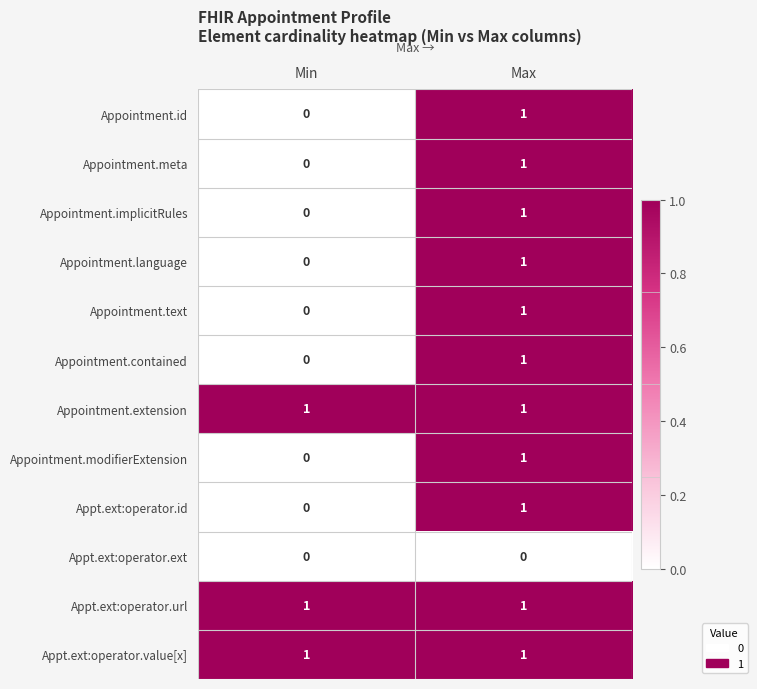

At which label is Appt.ext:operator.id closest to 0?

Min